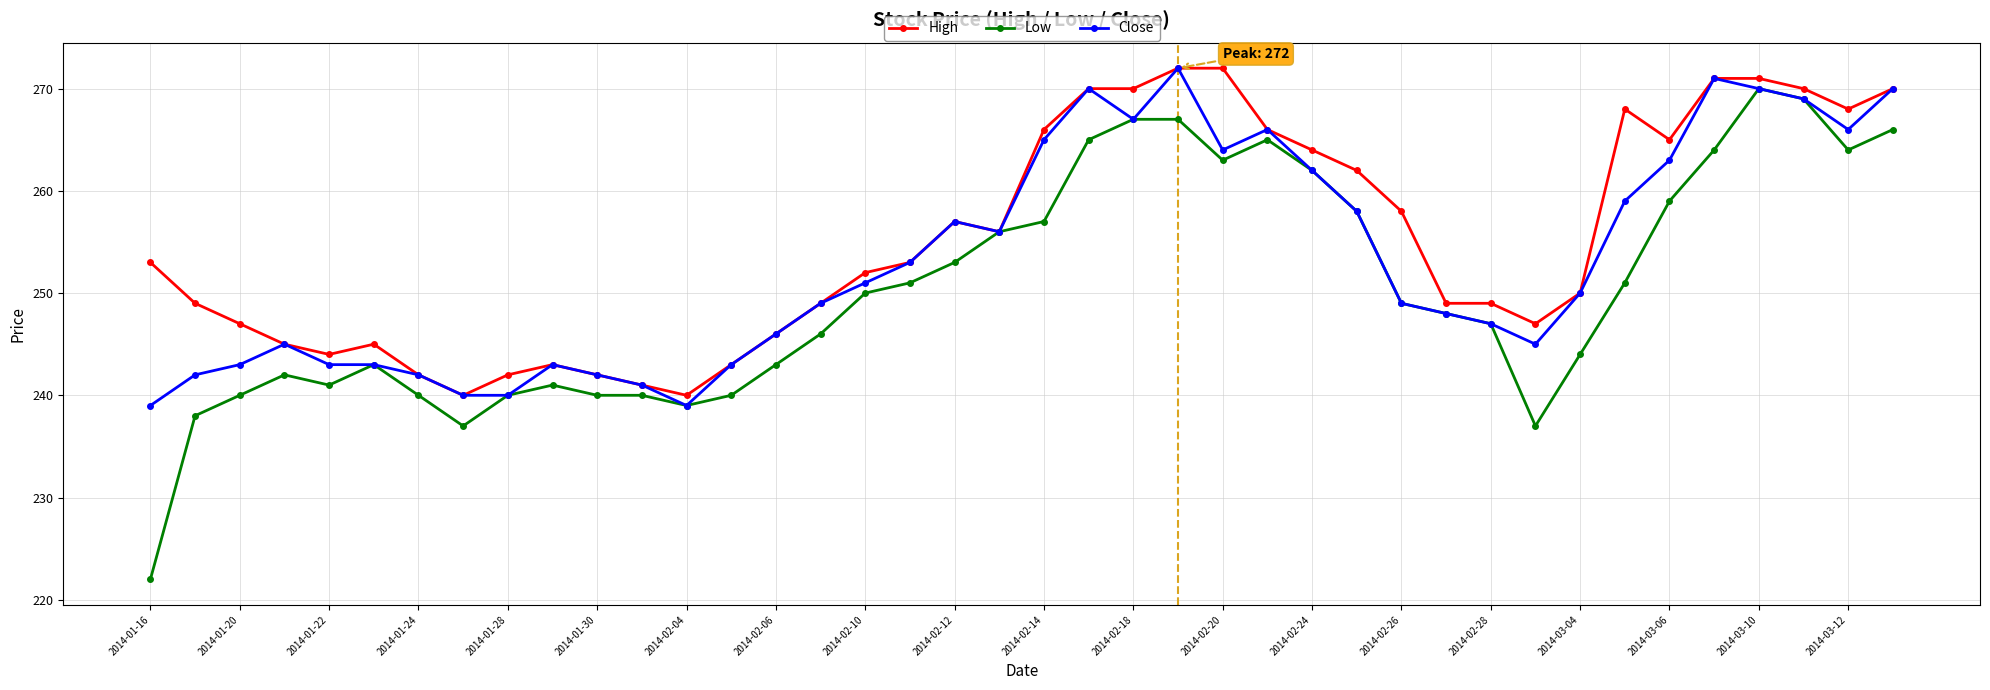

What is the highest value of the Close series?

272